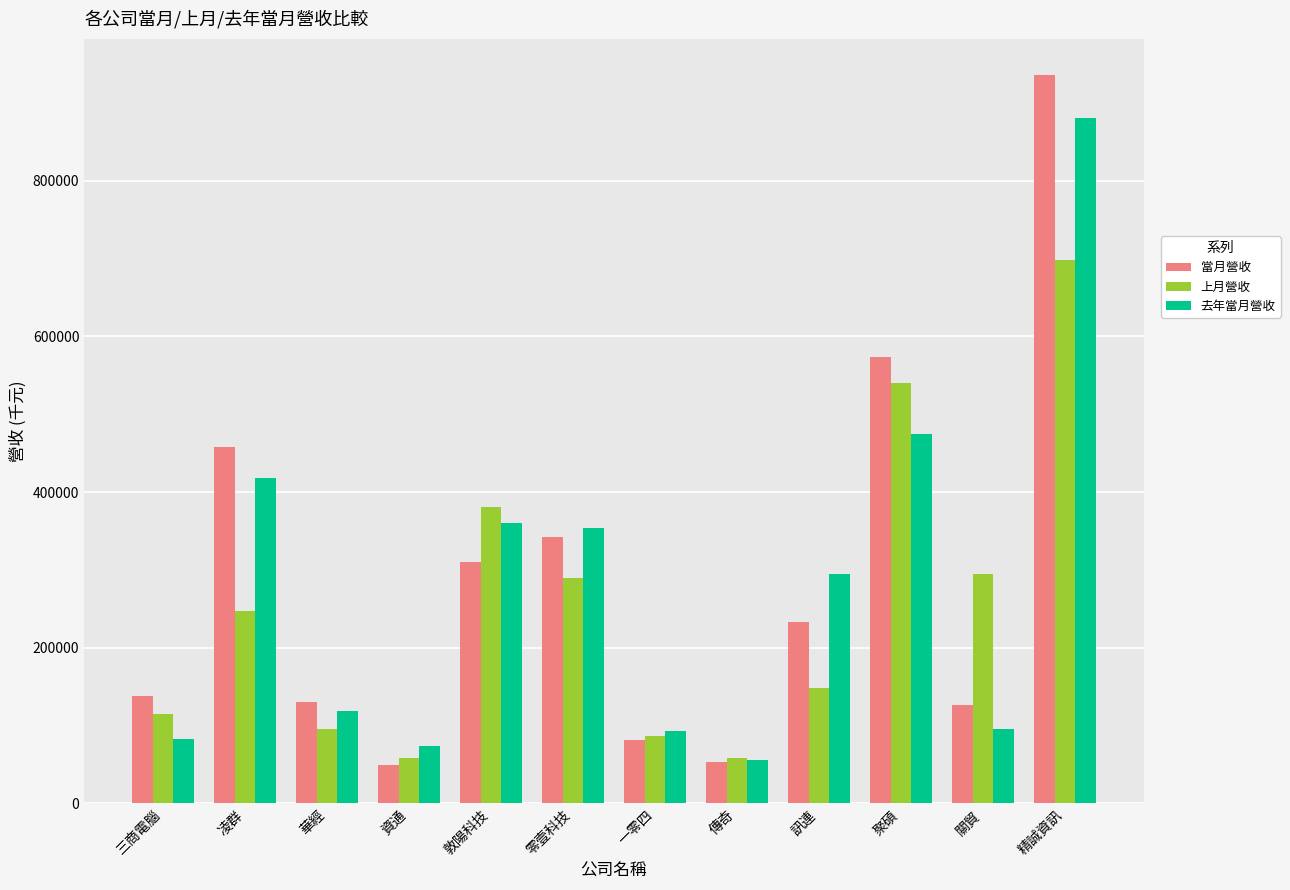

What position from the left is 資通?

4